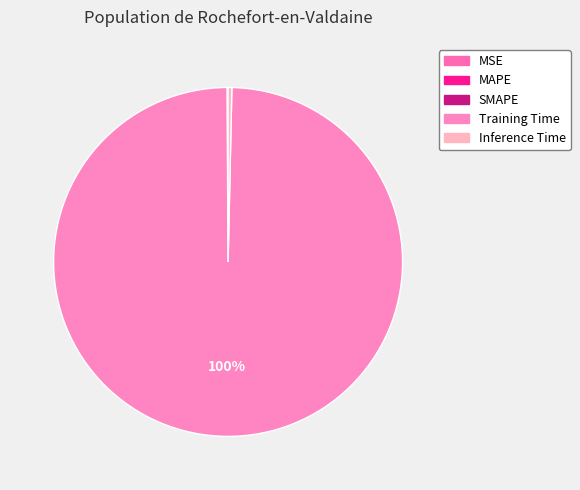

Which has a higher value, Training Time or MSE?

Training Time